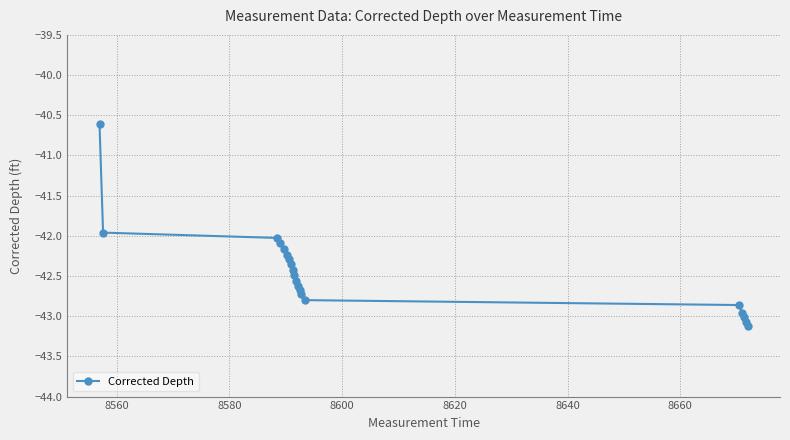

What is the minimum value shown in the chart?

-43.1